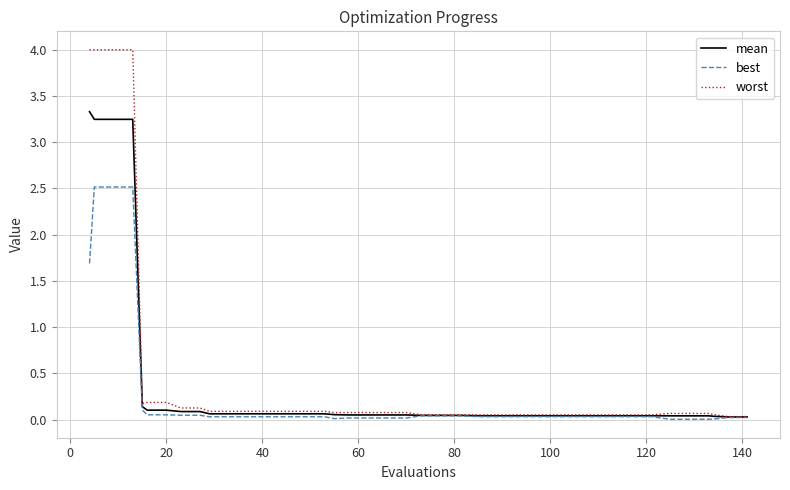

What is the greatest value displayed?

4.0